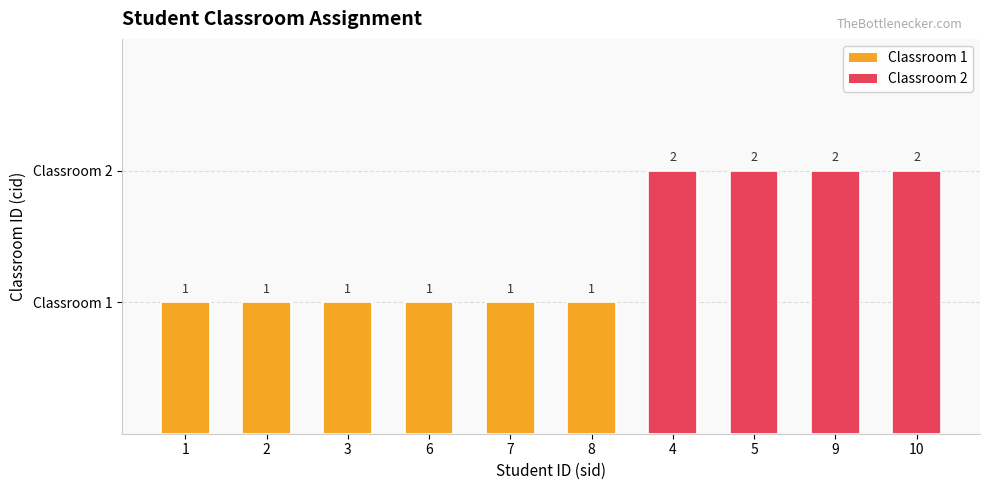

Reading right to left, what are all the values shown in this chart?

10=2	9=2	5=2	4=2	8=1	7=1	6=1	3=1	2=1	1=1